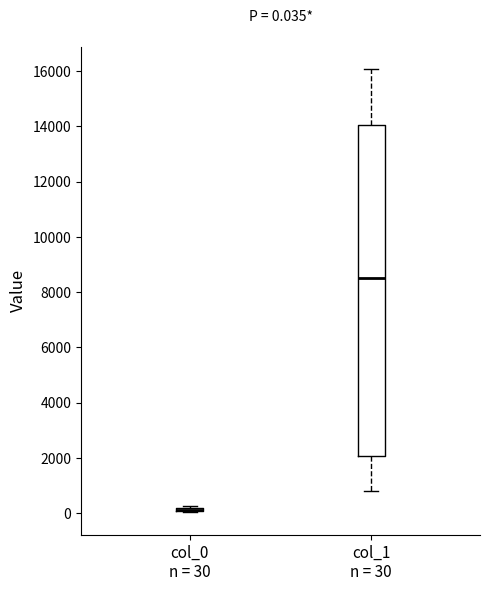

Which box is the tallest, from its lower edge to its upper edge?

col_1 n = 30